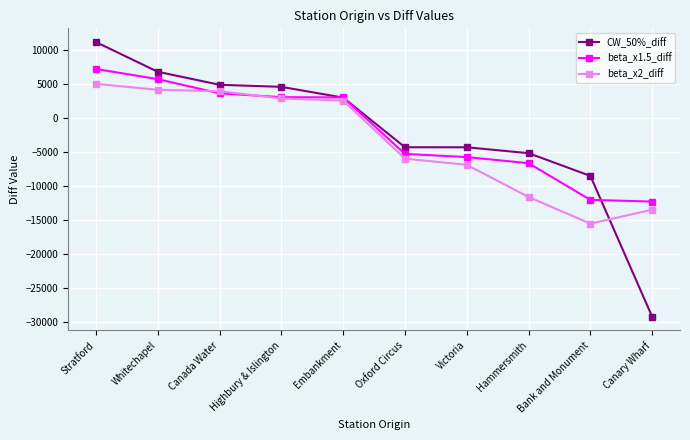

Which series changed the most between Stratford and Canary Wharf?

CW_50%_diff